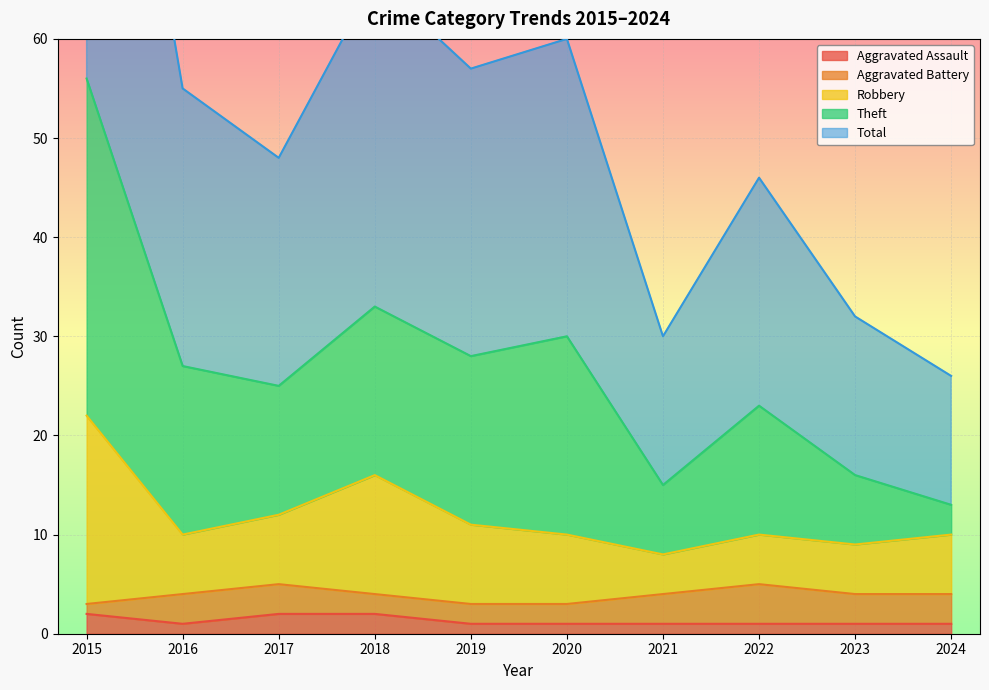

True or false: Aggravated Assault and Robbery cross at least once.

False